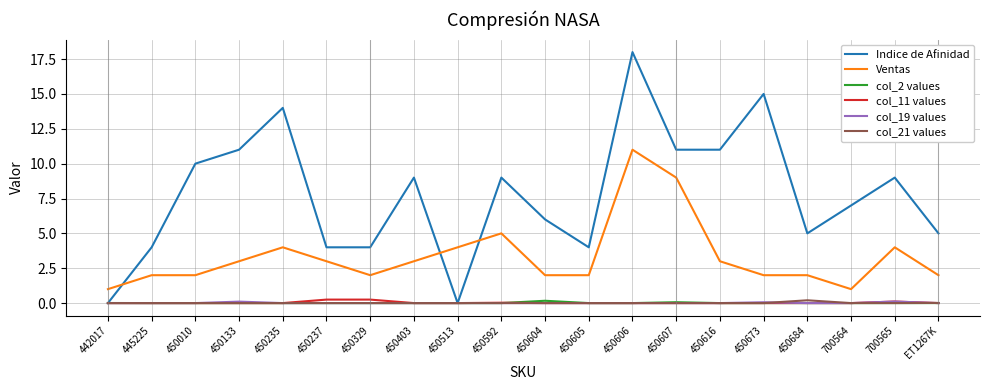

True or false: Ventas and col_11 values cross at least once.

False